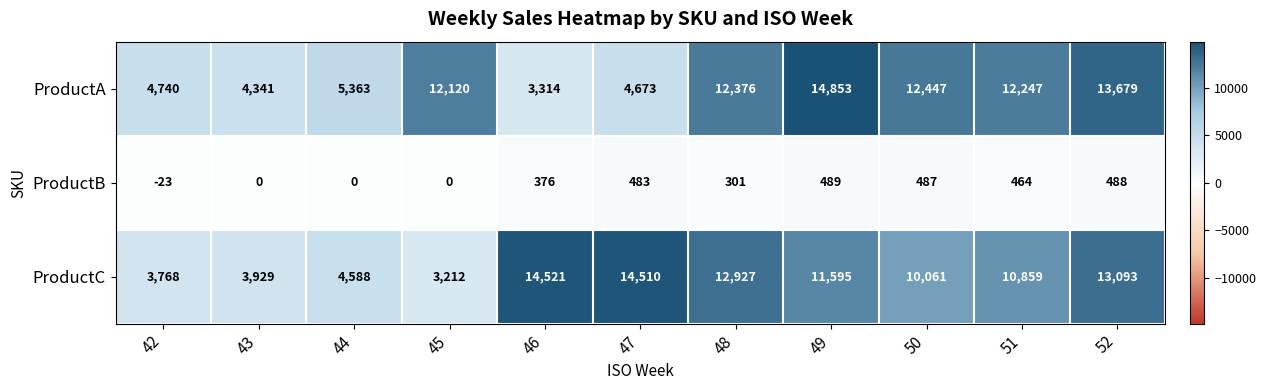

Which label corresponds to the largest value in the chart?

49